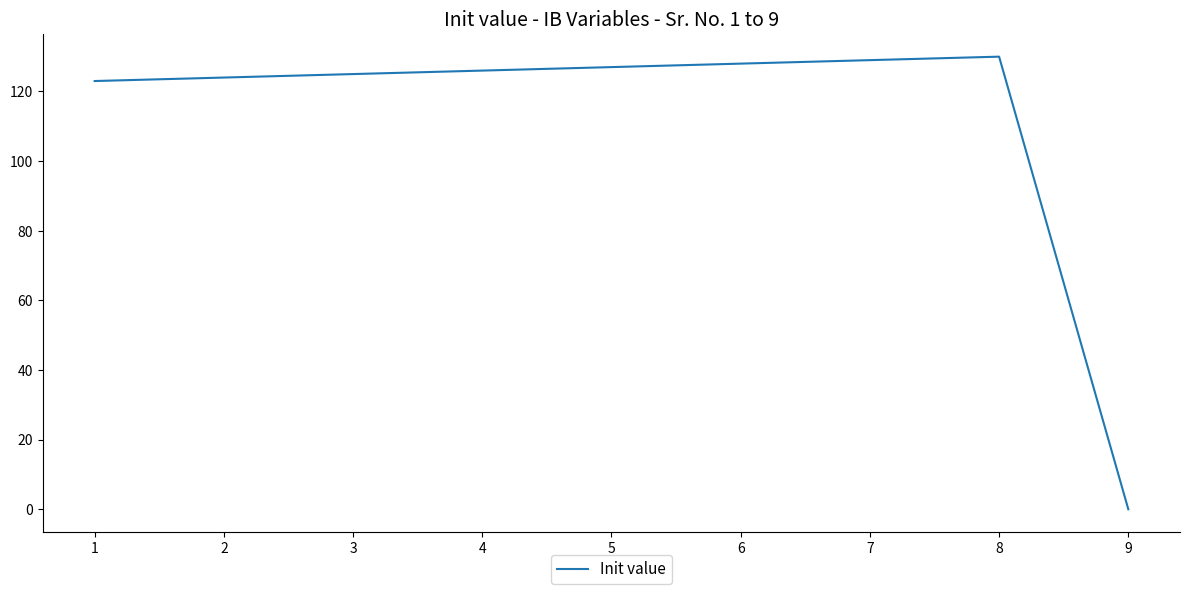

What is the average value?

112